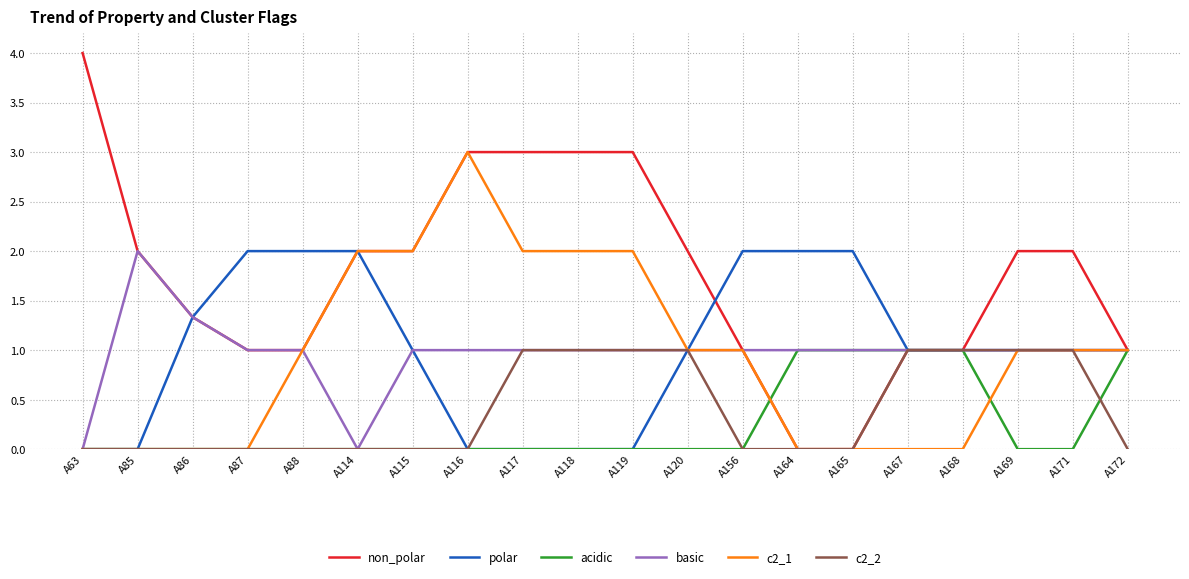

Which series has the largest total across all categories?

non_polar